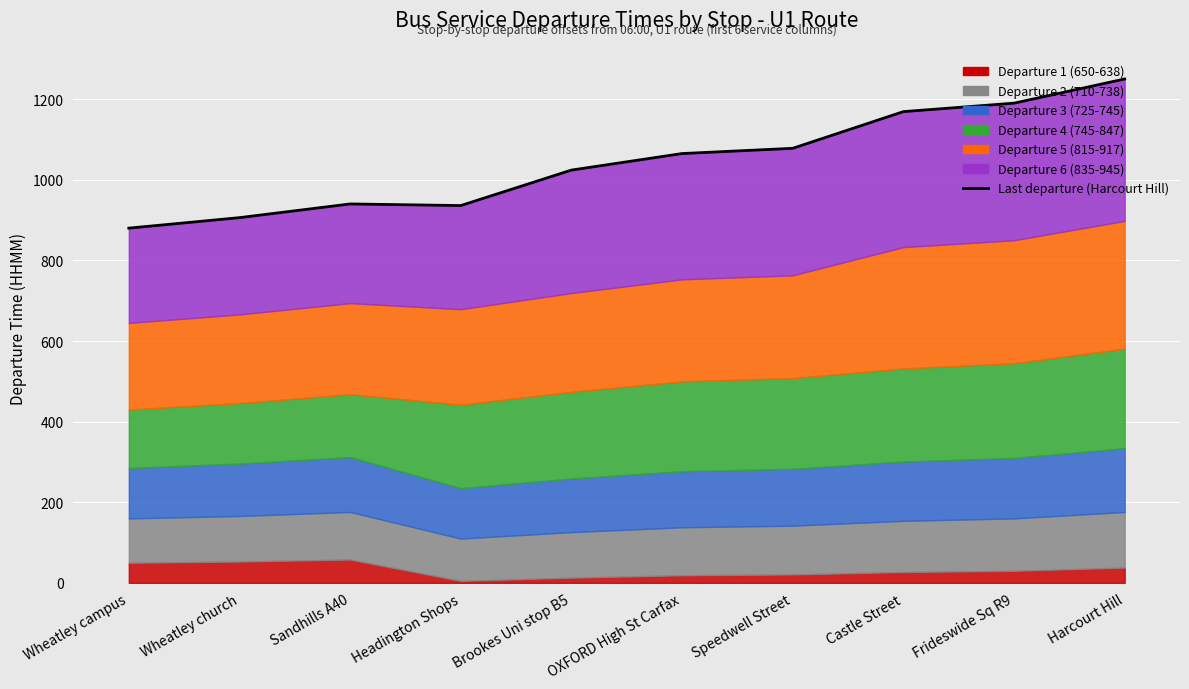

What is the difference between the maximum and minimum values?

370